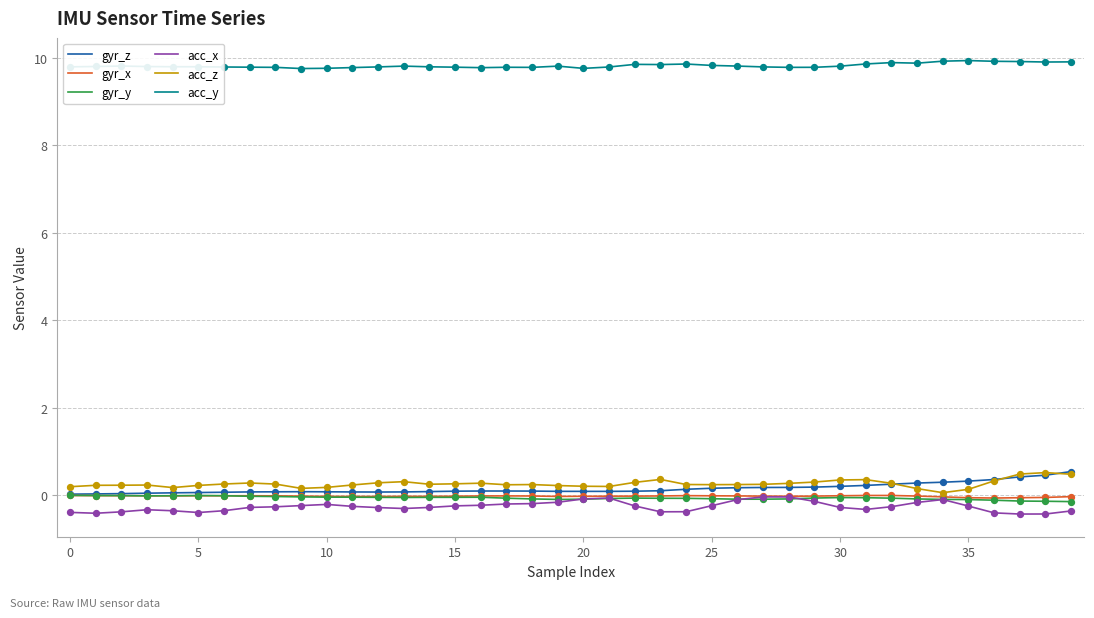

Which series has the largest total across all categories?

acc_y